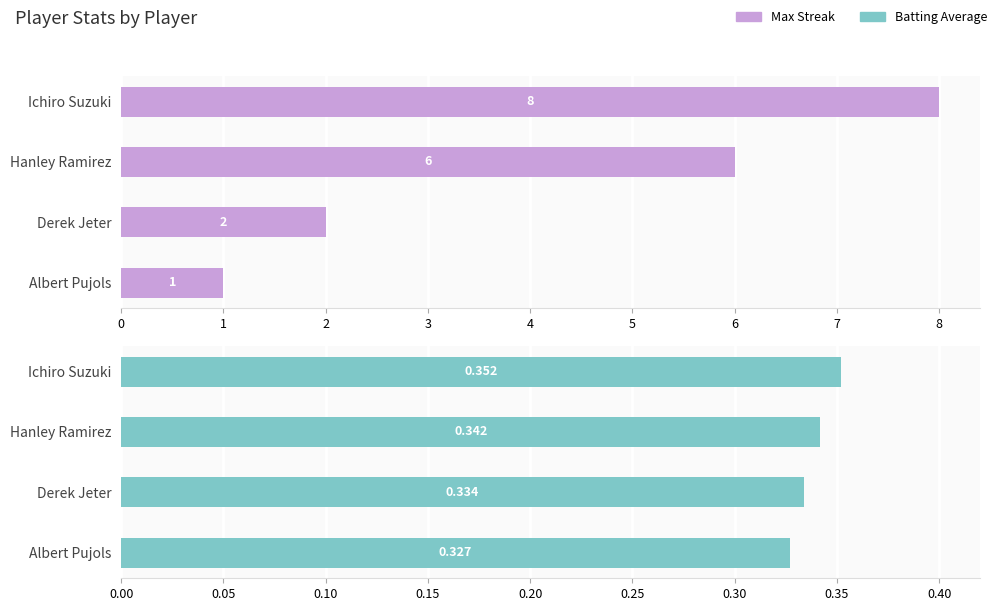

The value of Batting Average at Hanley Ramirez is 0.3. True or false?

True